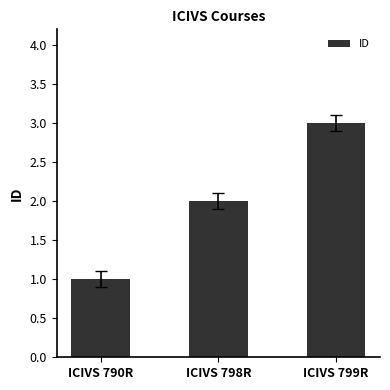

What is the sum of all values?

6